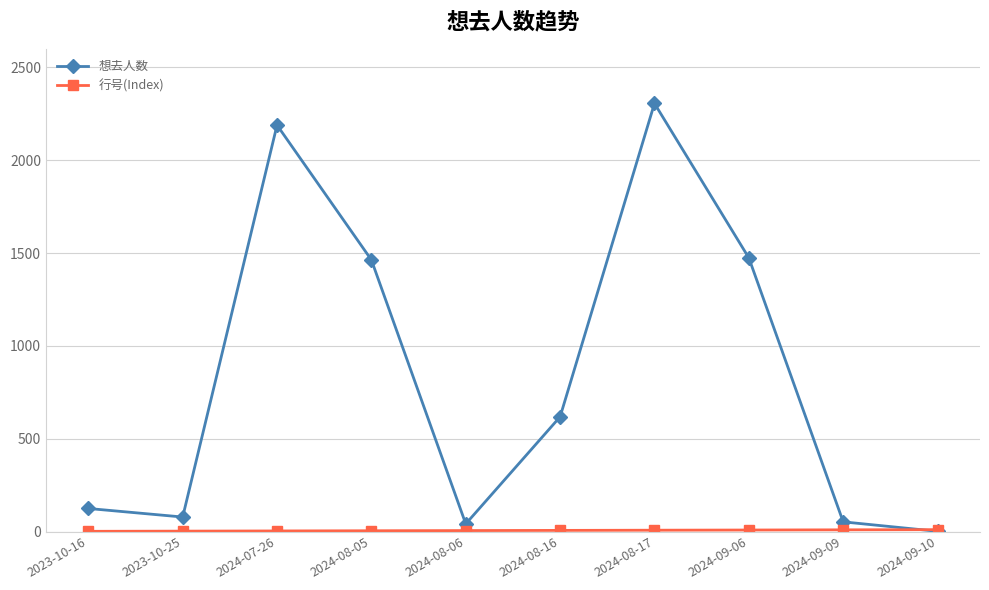

What is the greatest value displayed?

2306